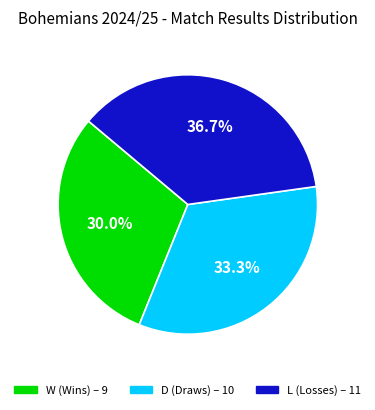

Is W the majority of the pie?

No